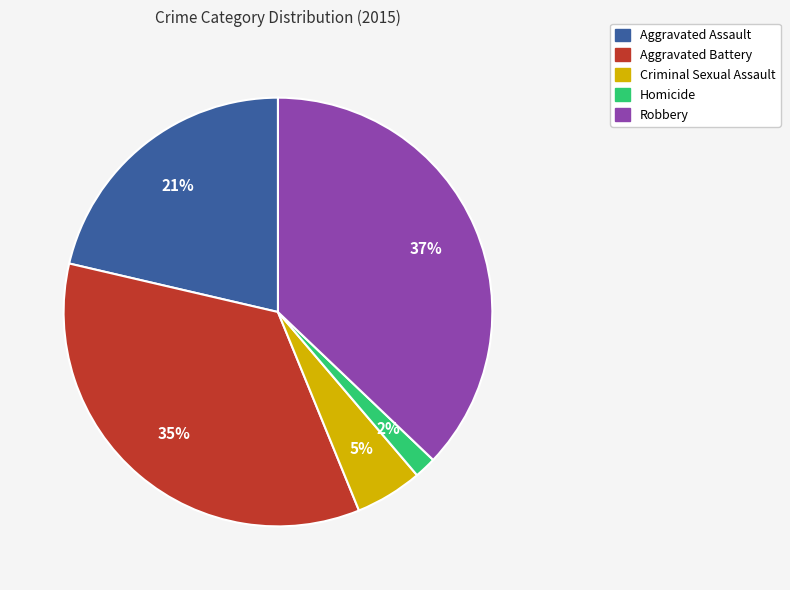

To the nearest percent, what portion does Robbery represent?

37%